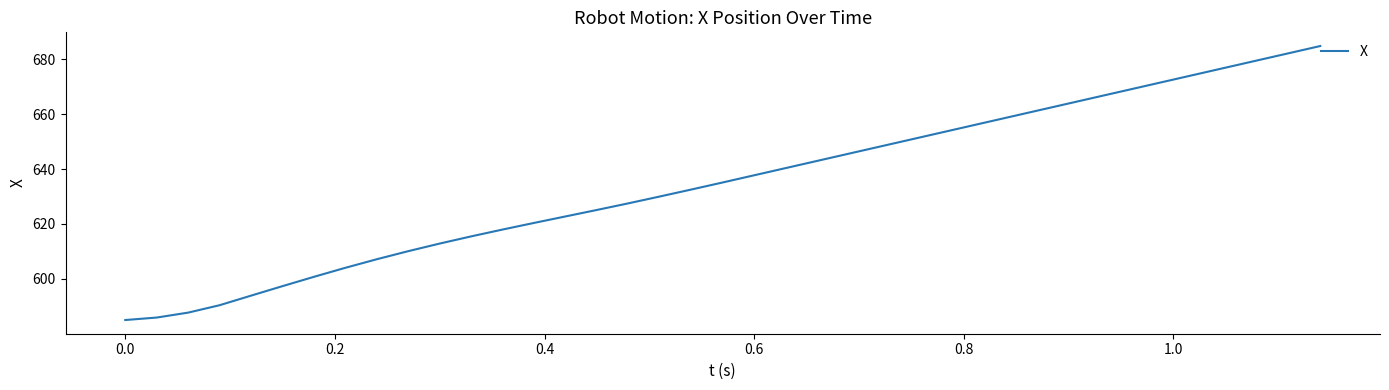

What is the greatest value displayed?

684.8